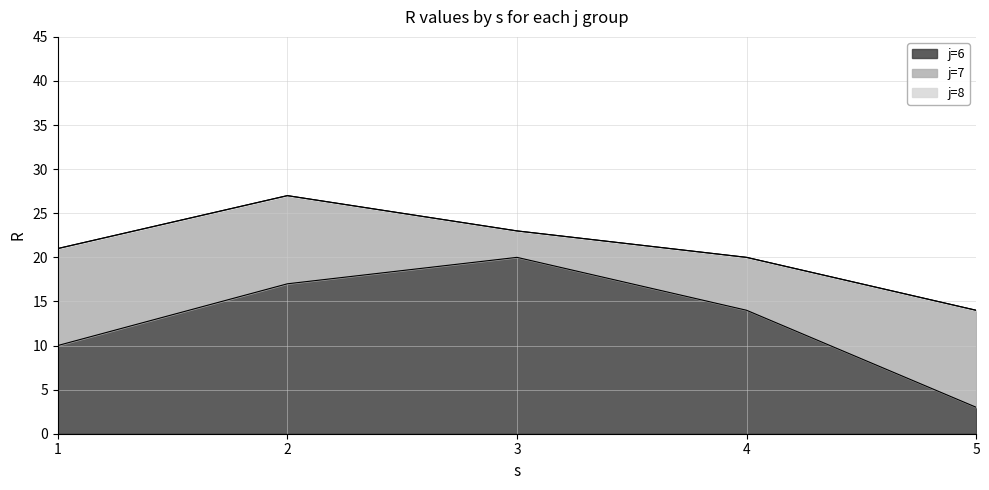

Reading left to right, what are all the values shown in this chart?

j=6: j=6, s=1=10	j=6, s=2=17	j=6, s=3=20	j=6, s=4=14	j=6, s=5=3
j=7: j=6, s=1=11	j=6, s=2=10	j=6, s=3=3	j=6, s=4=6	j=6, s=5=11
j=8: j=6, s=1=0	j=6, s=2=0	j=6, s=3=0	j=6, s=4=0	j=6, s=5=0